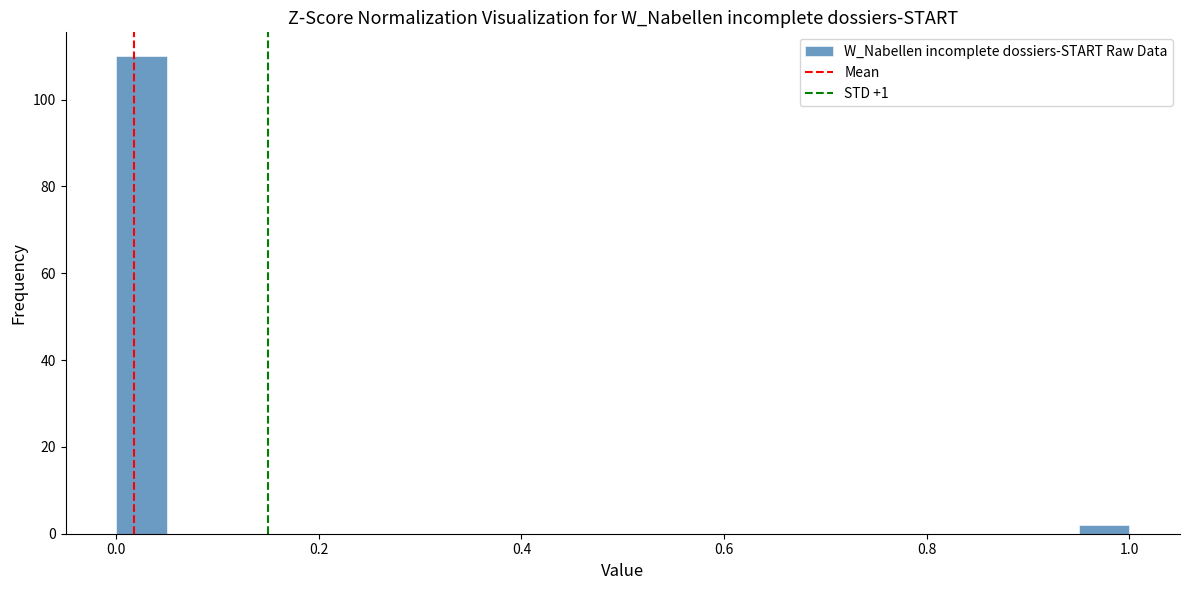

Around what value on the x-axis is the tallest bar? Give the approximate position of its centre, as read against the axis.

0.02